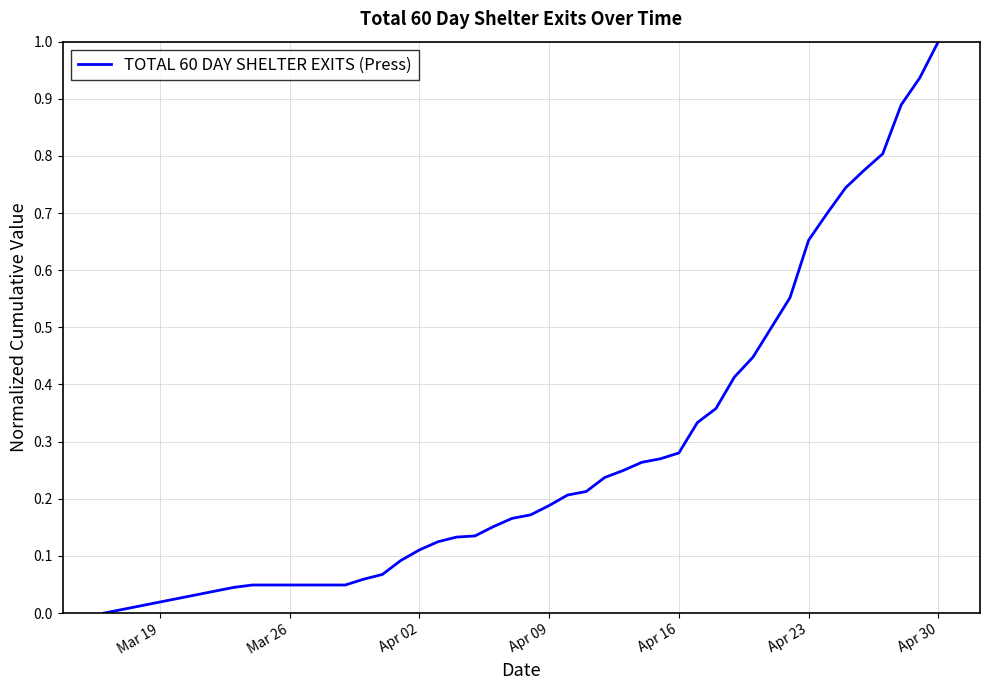

What is the difference between the maximum and minimum values?

1.0